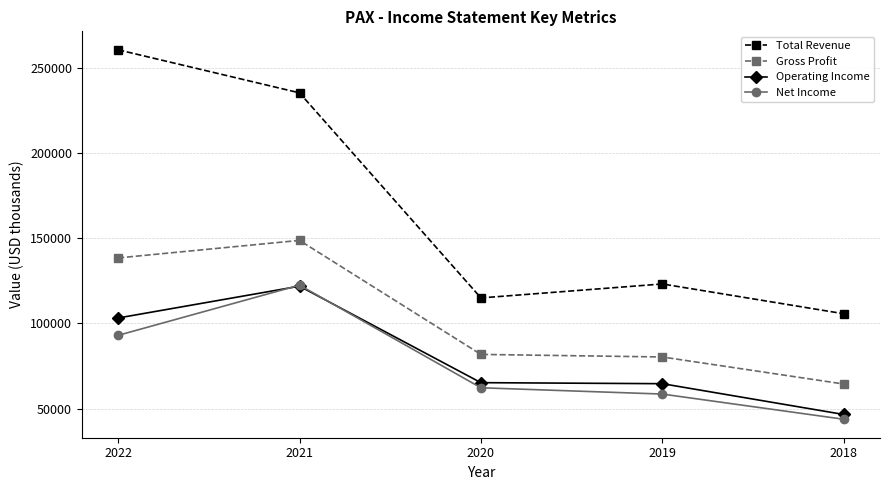

At which category is the sum across all series the highest?

2021